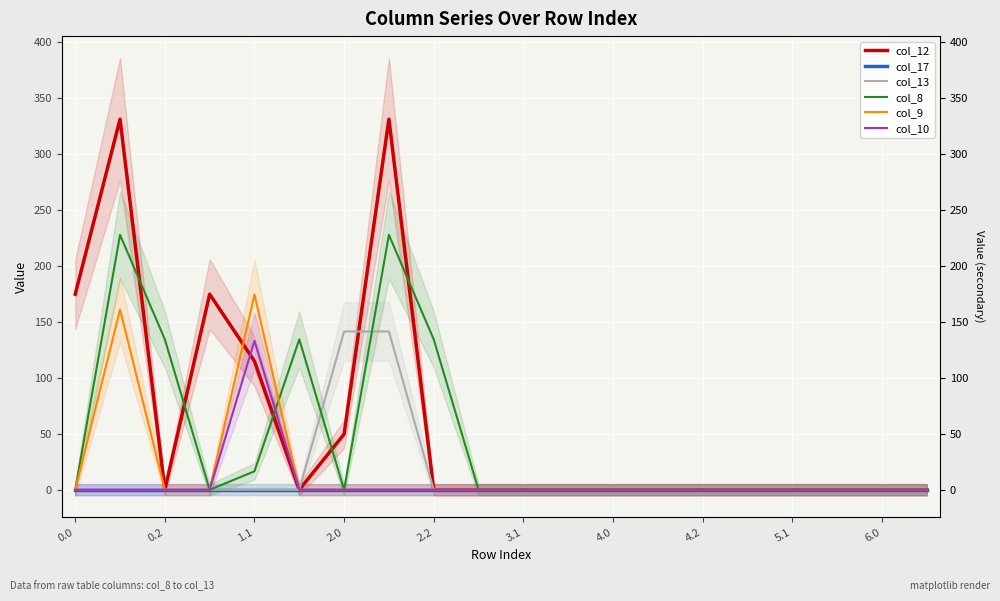

Reading right to left, extract all data points from this chart.

col_12: 0.0	0.0	0.0	0.0	0.0	0.0	0.0	0.0	0.0	0.0	0.0	0.0	330.7	49.6	0.0	114.7	174.5	0.0	330.7	174.5
col_17: 0.0	0.0	0.0	0.0	0.0	0.0	0.0	0.0	0.0	0.0	0.0	0.0	0.0	0.0	0.0	0.0	0.0	0.0	0.0	0.0
col_13: 0.0	0.0	0.0	0.0	0.0	0.0	0.0	0.0	0.0	0.0	0.0	0.0	141.3	141.3	0.0	0.0	0.0	0.0	0.0	0.0
col_8: 0.0	0.0	0.0	0.0	0.0	0.0	0.0	0.0	0.0	0.0	0.0	134.2	227.5	0.0	134.2	16.5	0.0	134.2	227.5	0.0
col_9: 0.0	0.0	0.0	0.0	0.0	0.0	0.0	0.0	0.0	0.0	0.0	0.0	0.0	0.0	0.0	174.2	0.0	0.0	160.8	0.0
col_10: 0.0	0.0	0.0	0.0	0.0	0.0	0.0	0.0	0.0	0.0	0.0	0.0	0.0	0.0	0.0	132.9	0.0	0.0	0.0	0.0